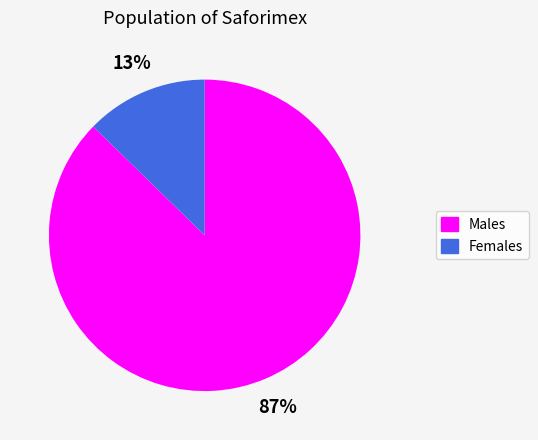

Is there a majority slice in this chart?

Yes